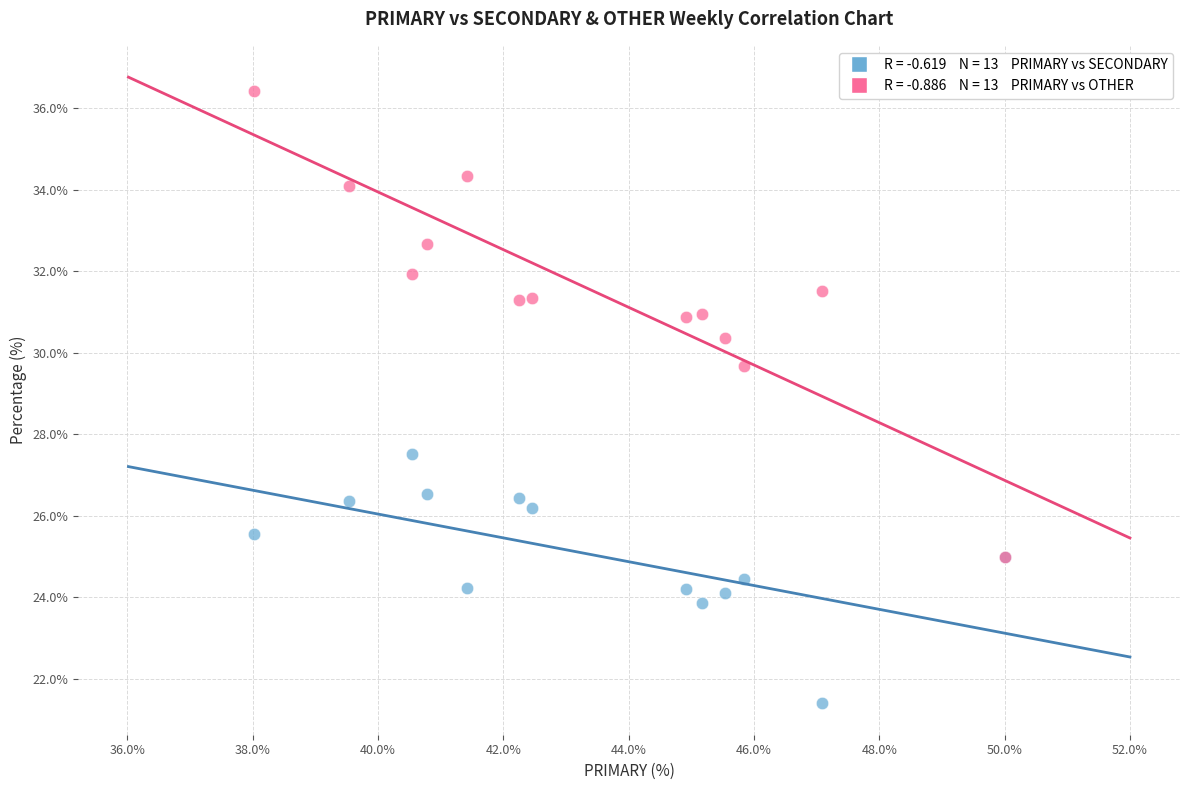

Across all series, what Y value is closest to 28?

27.5